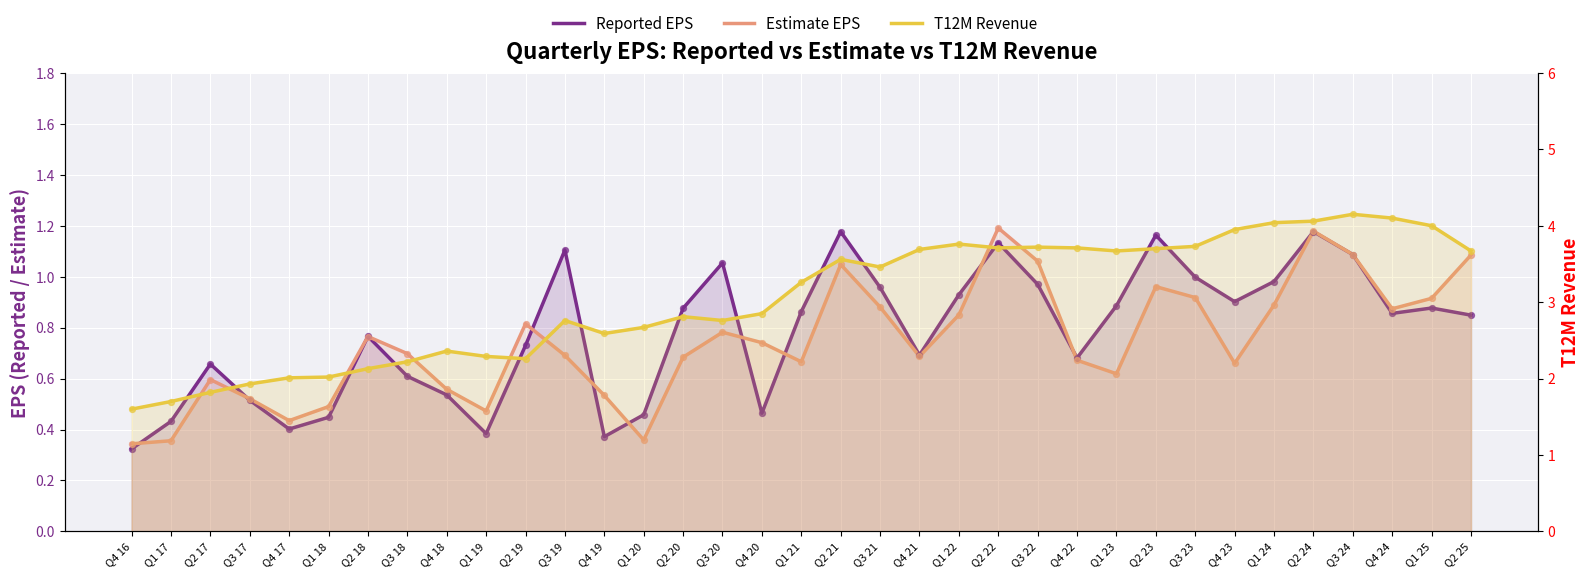

At how many categories does at least one series exceed 2?

31